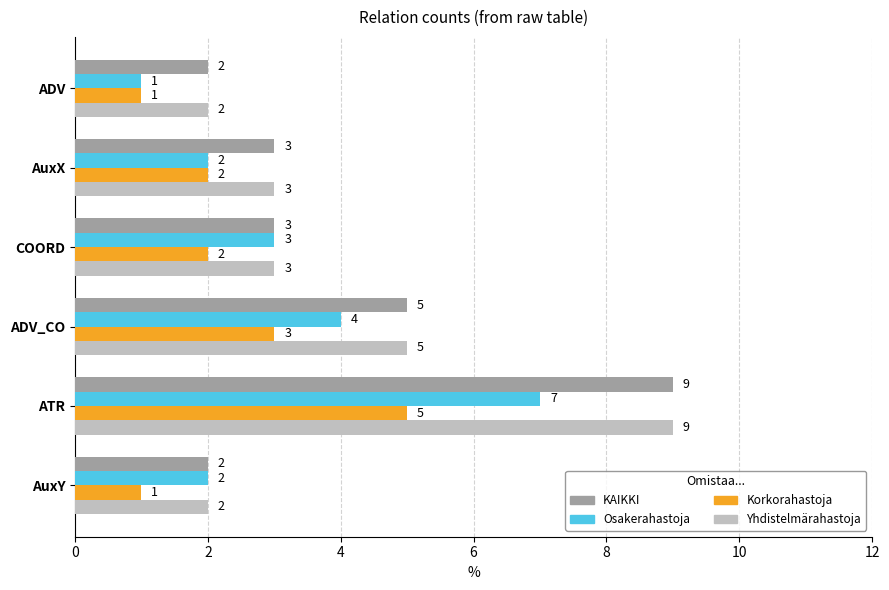

What are all the series names shown in the legend?

KAIKKI, Osakerahastoja, Korkorahastoja, Yhdistelmärahastoja